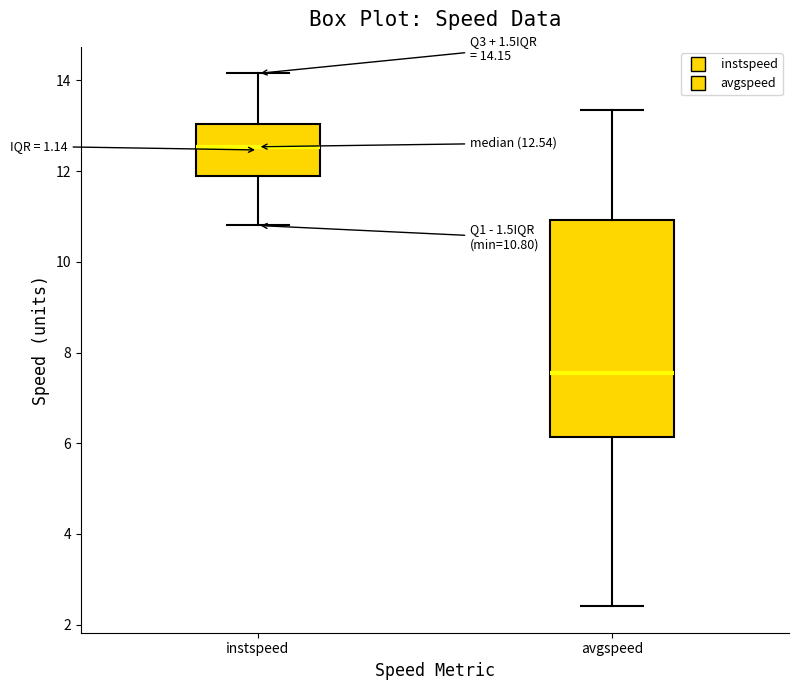

Which box is the tallest, from its lower edge to its upper edge?

avgspeed